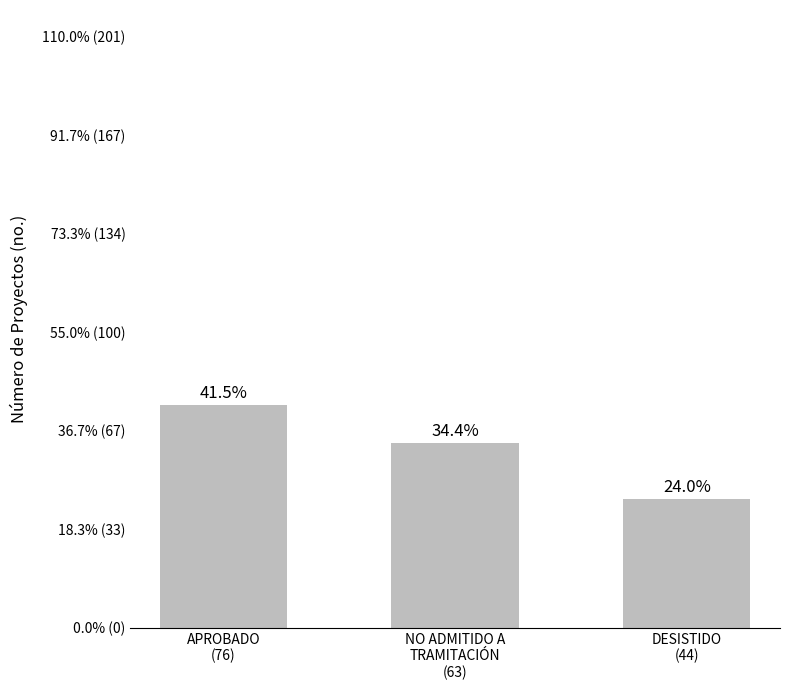

What is the value of the 3rd bar from the left?

44